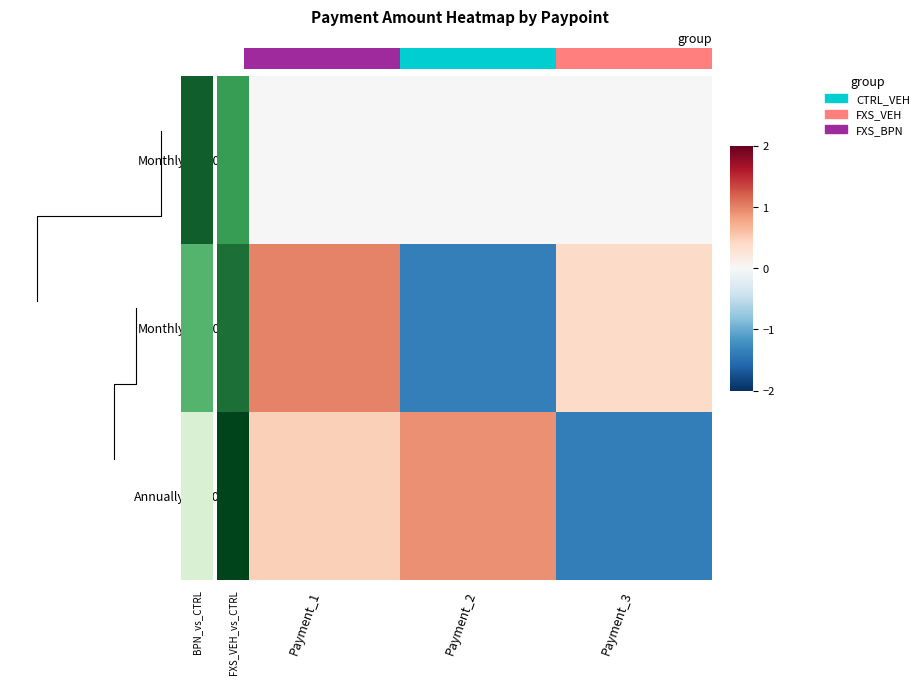

How many values in the Monthly_101001 series are below 0?

1